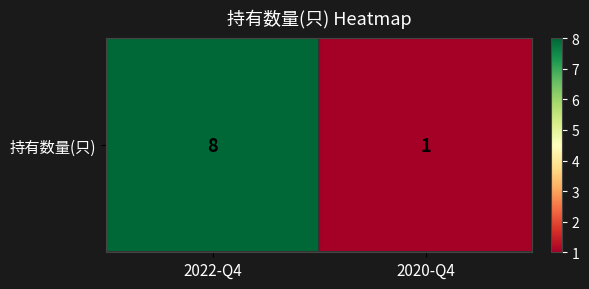

Rank the categories by value from lowest to highest.

2020-Q4, 2022-Q4